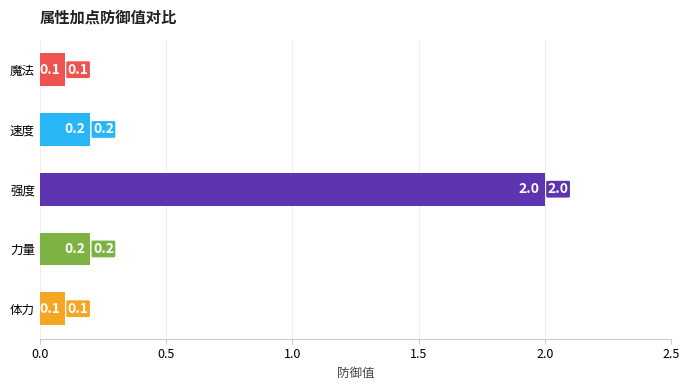

How many categories are shown in the chart?

5